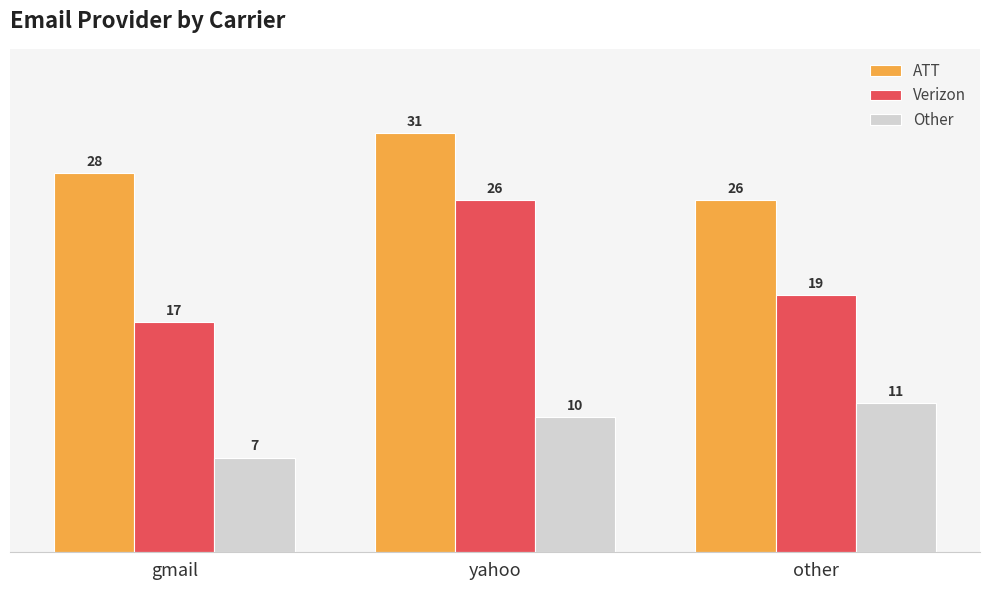

The value of ATT at yahoo is 52. True or false?

False